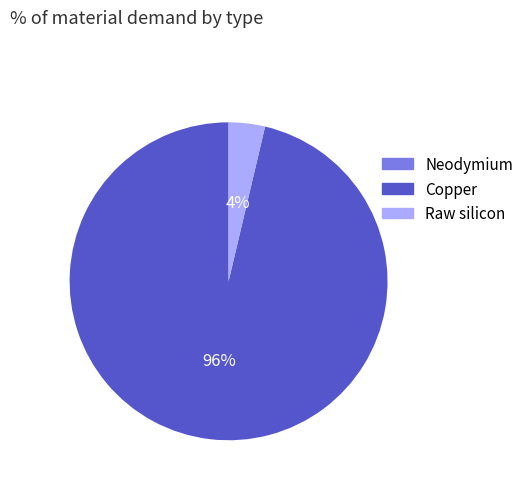

Is there a majority slice in this chart?

Yes